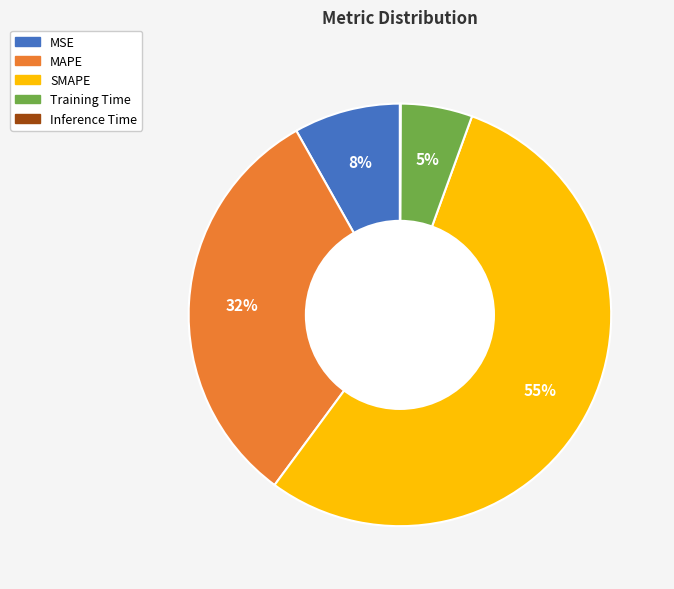

Which slice is the largest?

SMAPE